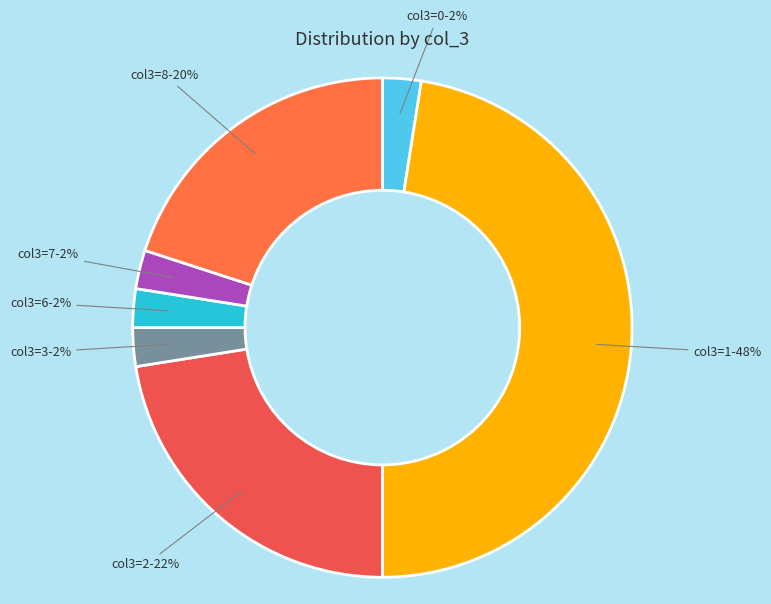

To the nearest percent, what is the difference between the largest and smallest slice percentages?

45%